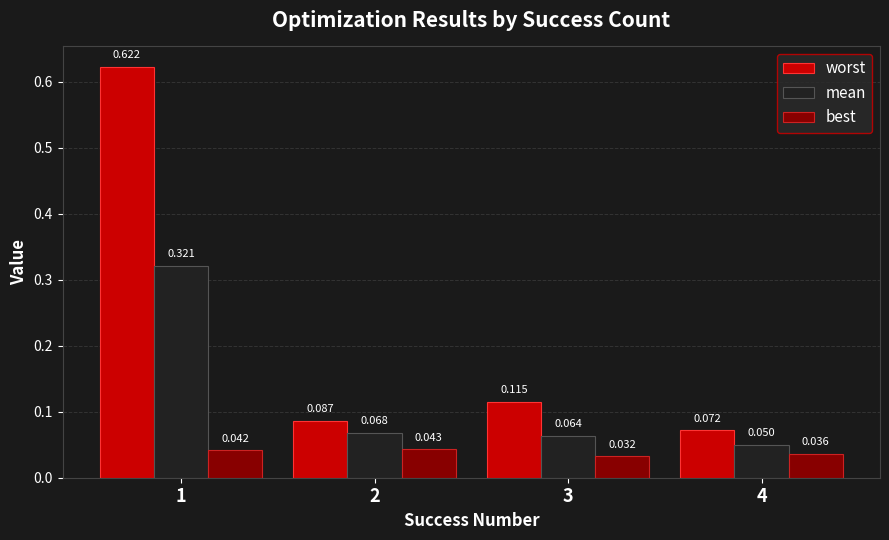

Which series changed the most between 1 and 4?

worst